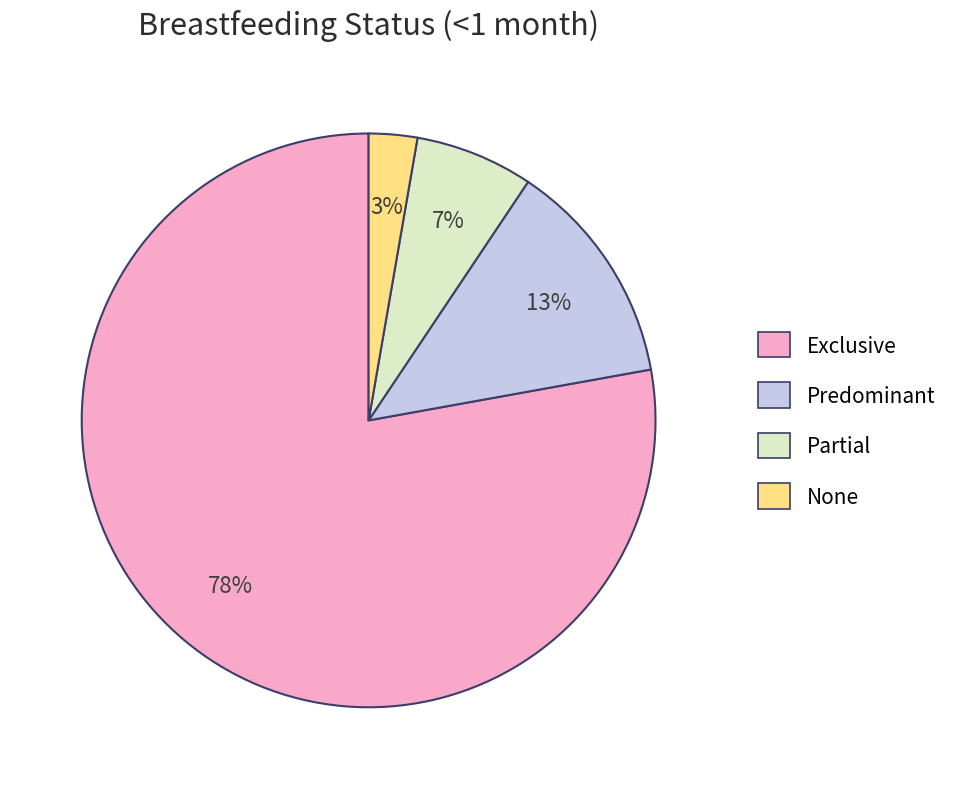

True or false: Partial accounts for 13% of the total.

False